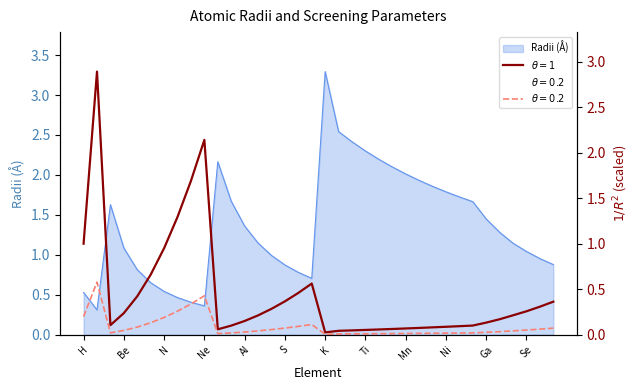

In \theta = 1, how many points are higher than both neighbors (excluding endpoints)?

3